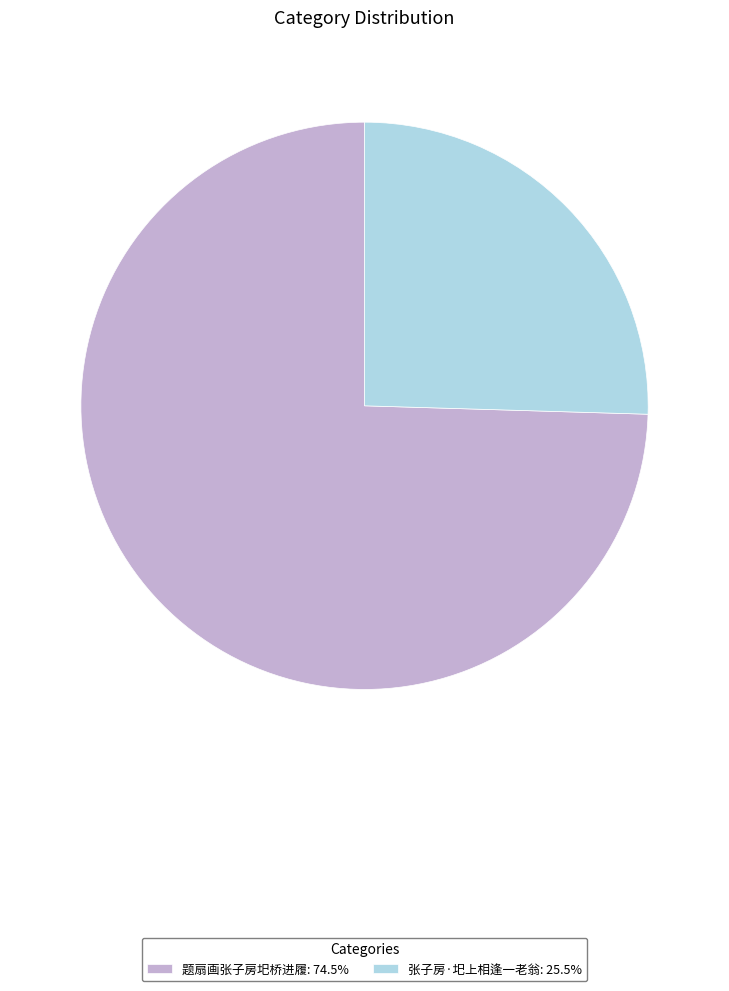

What is the smallest slice in the pie chart?

张子房·圯上相逢一老翁